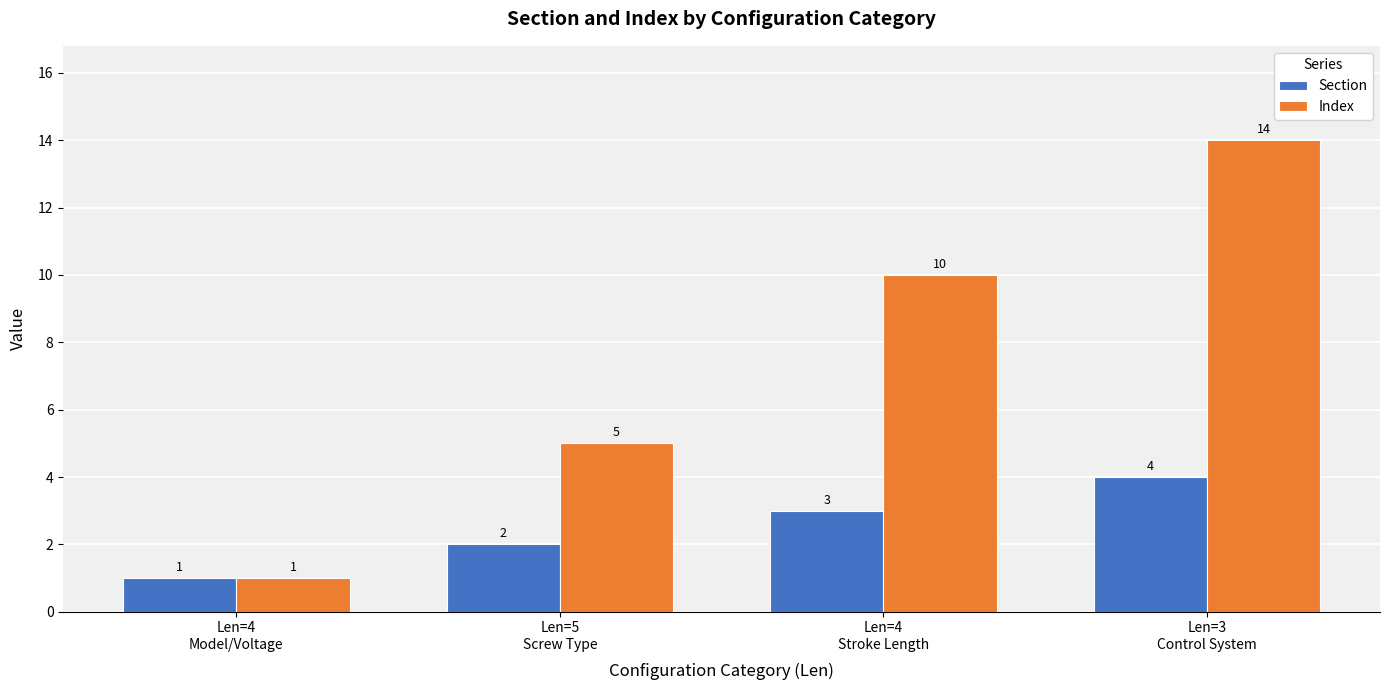

Read the Index value at Len=5
Screw Type, to the nearest 5.

5